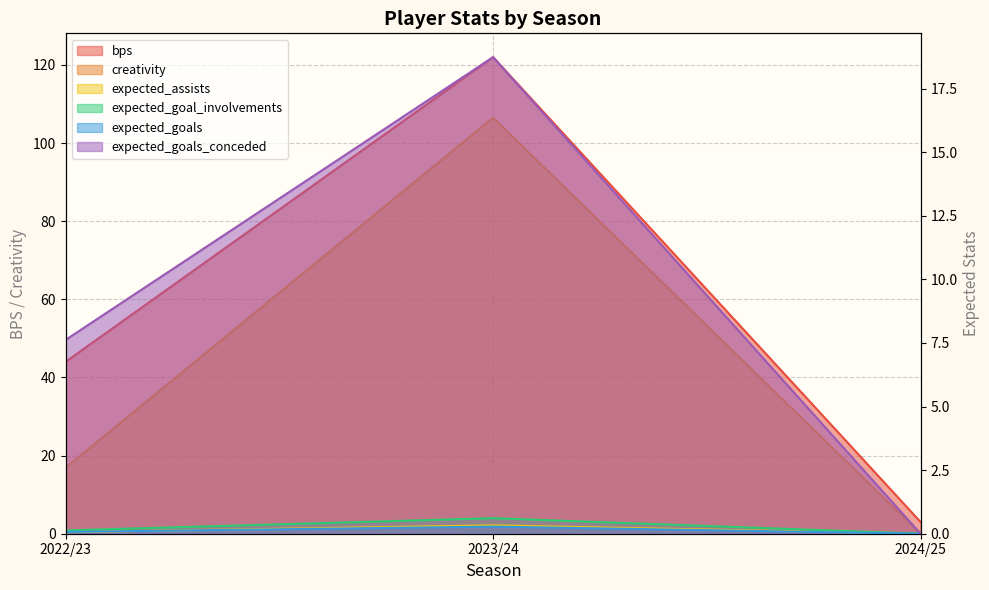

At which label does creativity reach its minimum?

2024/25